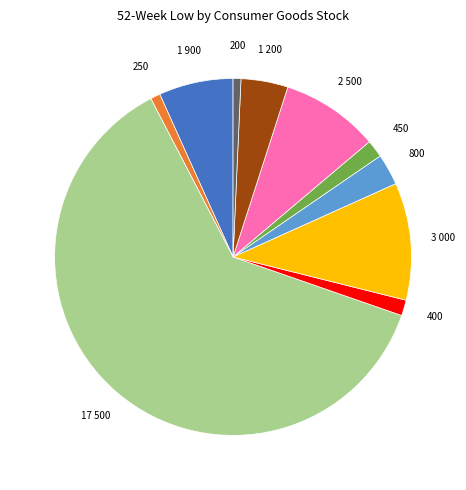

Is there a majority slice in this chart?

Yes